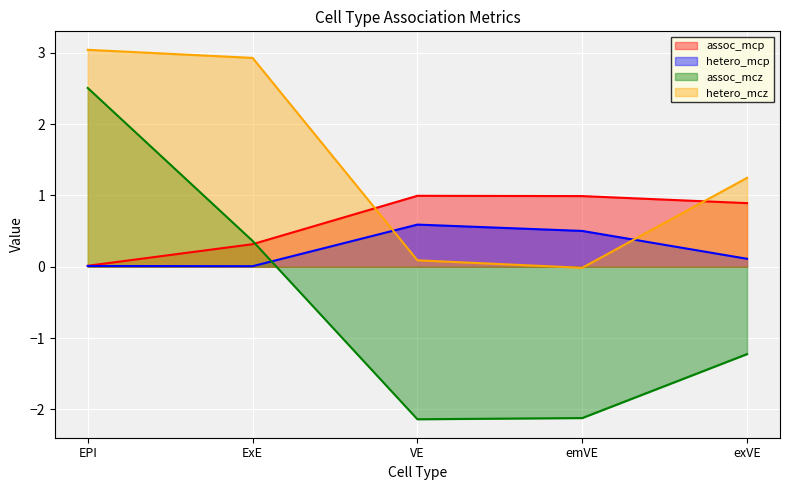

Reading right to left, extract all data points from this chart.

assoc_mcp: 0.9	1.0	1.0	0.3	0.0
hetero_mcp: 0.1	0.5	0.6	0.0	0.0
assoc_mcz: -1.2	-2.1	-2.1	0.4	2.5
hetero_mcz: 1.2	-0.0	0.1	2.9	3.0